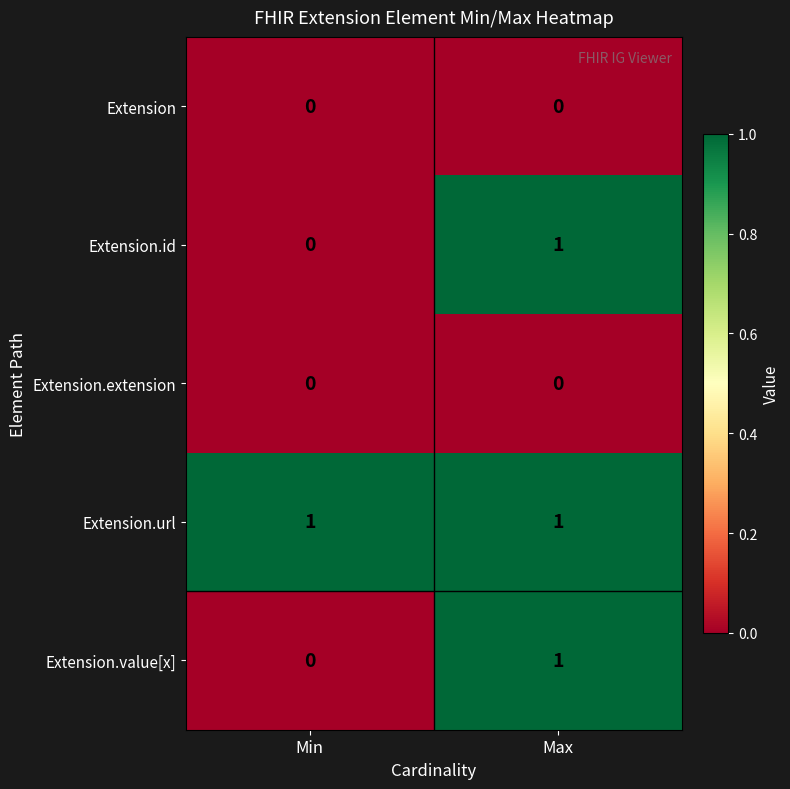

Where is Extension.value[x] nearest to the value 0?

Min